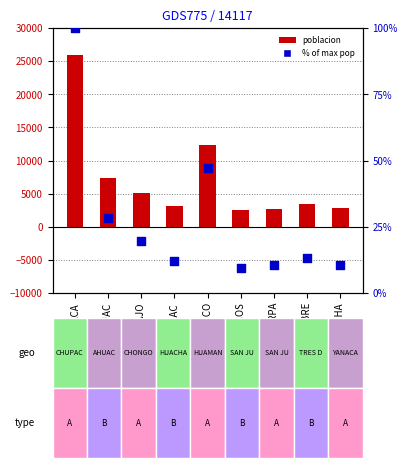

Which series has the widest spread of Y values?

poblacion